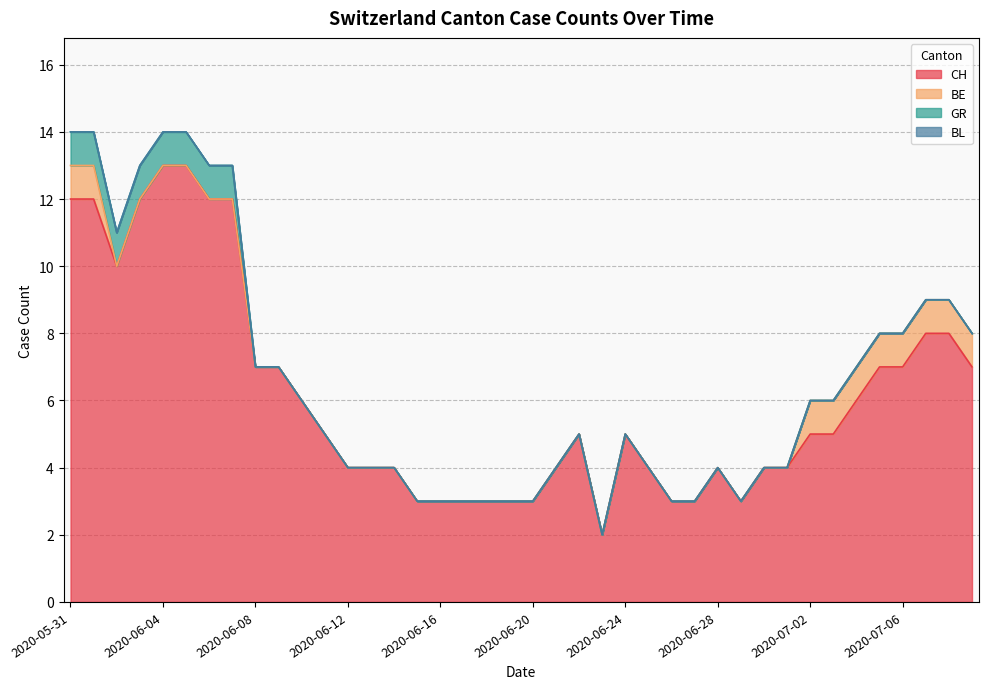

True or false: CH has a value of 6 at 2020-06-30.

False